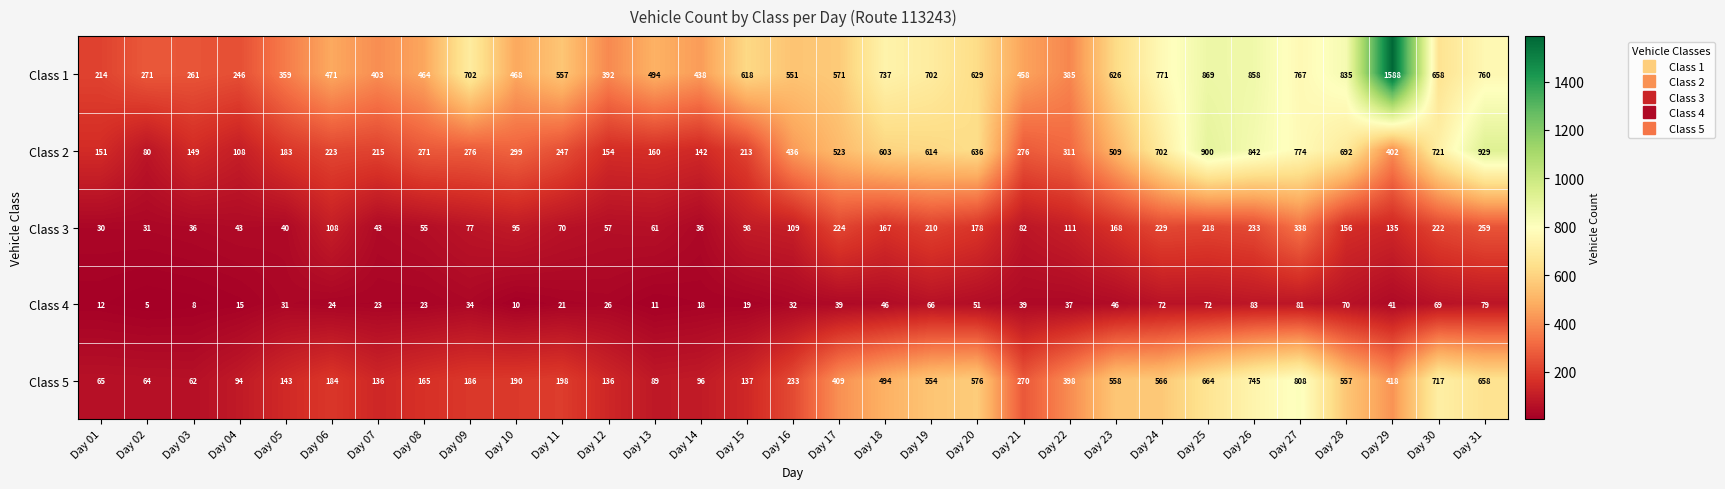

Which category has the lowest value across all series?

Day 02